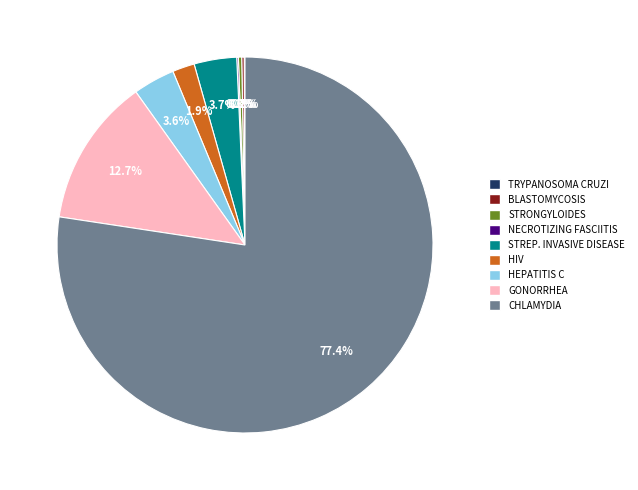

Which slice is the largest?

CHLAMYDIA